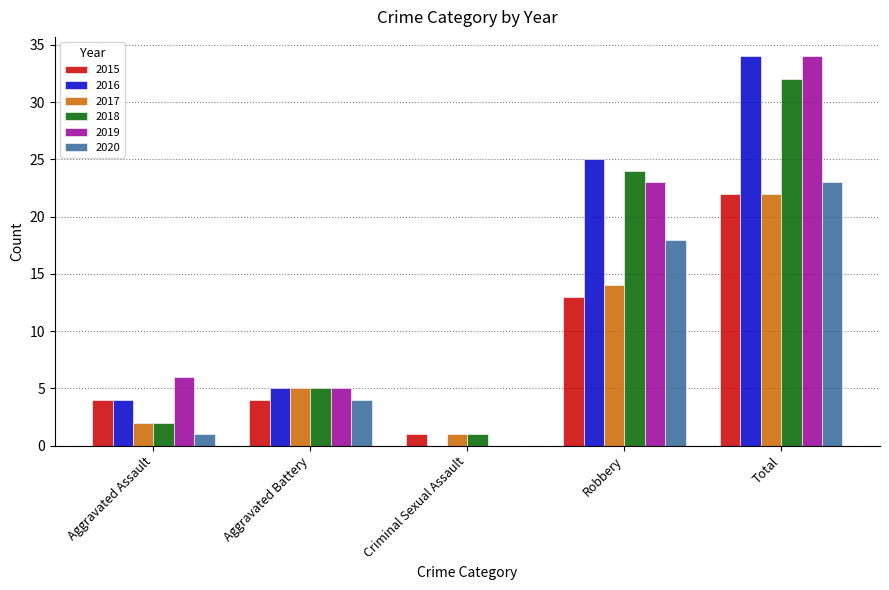

True or false: 2018 has a value of 21 at Total.

False